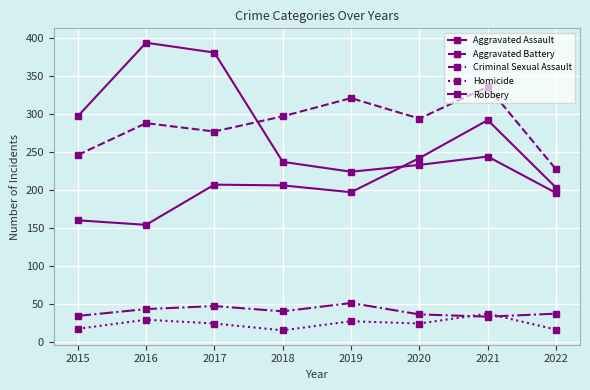

At which label does Aggravated Assault first exceed 206?

2017